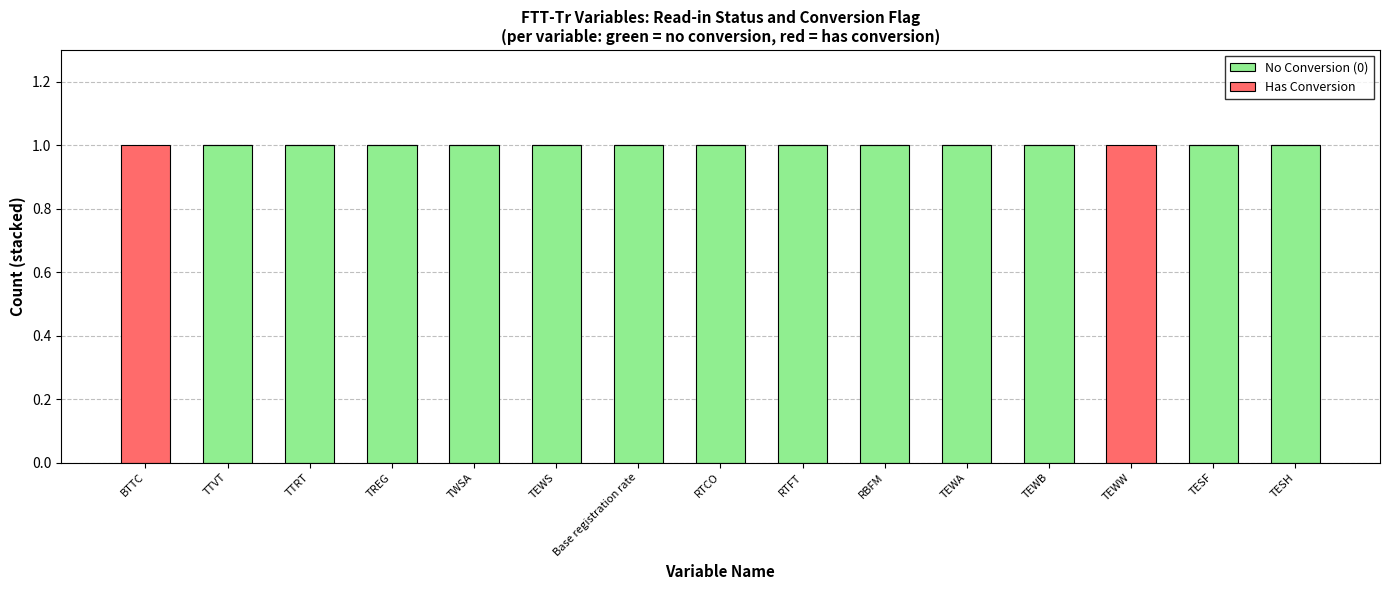

The No Conversion (0) series shows 1 at Base registration rate. True or false?

True